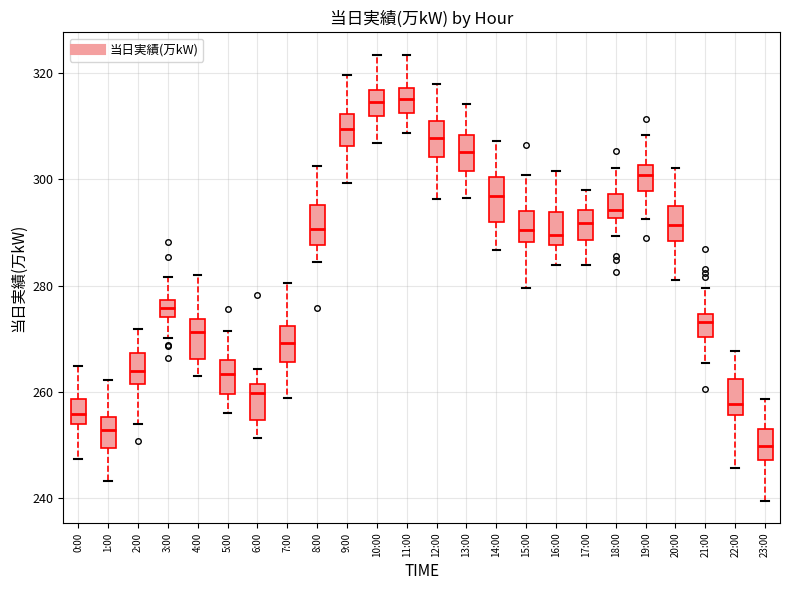

Reading left to right, transcribe this box plot: for each box, give where its median line is, the range the box spans, and where its two whiskers end, as read against the y-axis. The values are not printed on the chart, so give them approximately, as read against the axis.

0:00: median 256, box 254 to 258, whiskers 248 to 264
1:00: median 252, box 250 to 256, whiskers 244 to 262
2:00: median 264, box 262 to 268, whiskers 254 to 272
3:00: median 276, box 274 to 278, whiskers 270 to 282
4:00: median 272, box 266 to 274, whiskers 262 to 282
5:00: median 264, box 260 to 266, whiskers 256 to 272
6:00: median 260, box 254 to 262, whiskers 252 to 264
7:00: median 270, box 266 to 272, whiskers 258 to 280
8:00: median 290, box 288 to 296, whiskers 284 to 302
9:00: median 310, box 306 to 312, whiskers 300 to 320
10:00: median 314, box 312 to 316, whiskers 306 to 324
11:00: median 316, box 312 to 318, whiskers 308 to 324
12:00: median 308, box 304 to 310, whiskers 296 to 318
13:00: median 306, box 302 to 308, whiskers 296 to 314
14:00: median 296, box 292 to 300, whiskers 286 to 308
15:00: median 290, box 288 to 294, whiskers 280 to 300
16:00: median 290, box 288 to 294, whiskers 284 to 302
17:00: median 292, box 288 to 294, whiskers 284 to 298
18:00: median 294, box 292 to 298, whiskers 290 to 302
19:00: median 300, box 298 to 302, whiskers 292 to 308
20:00: median 292, box 288 to 294, whiskers 282 to 302
21:00: median 274 (just below the box's upper edge), box 270 to 274, whiskers 266 to 280
22:00: median 258, box 256 to 262, whiskers 246 to 268
23:00: median 250, box 248 to 252, whiskers 240 to 258